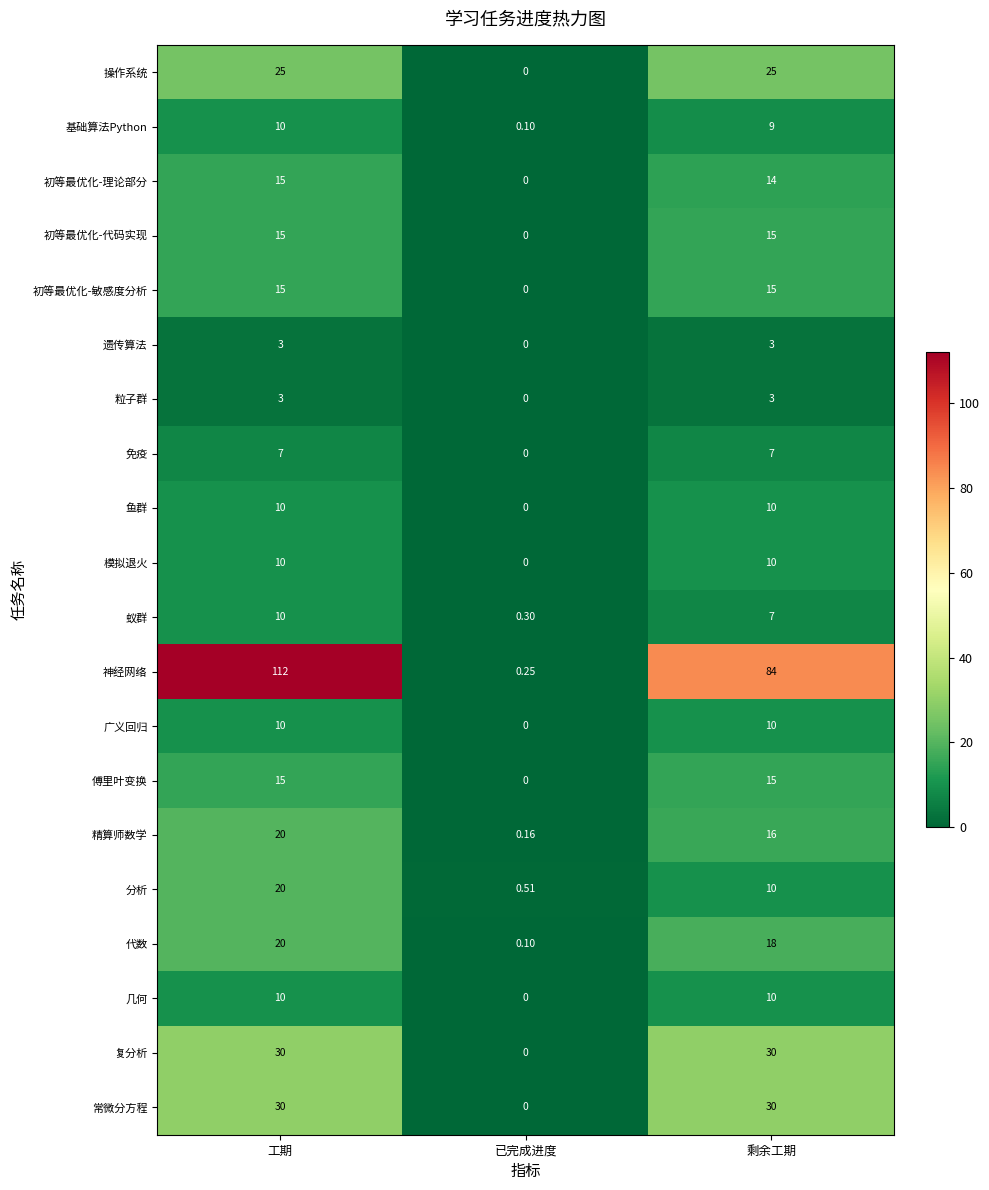

At which category is the sum across all series the highest?

工期